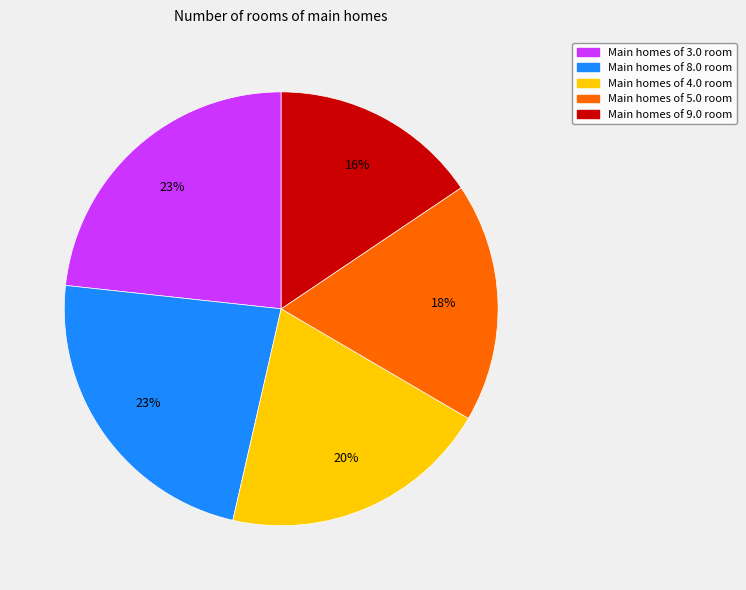

Is there any slice that represents more than half of the pie?

No